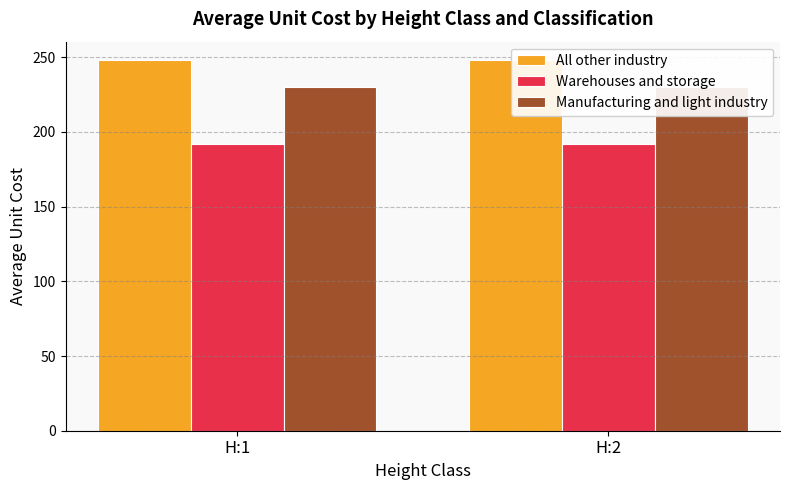

List the series in order of their overall mean, lowest first.

Warehouses and storage, Manufacturing and light industry, All other industry